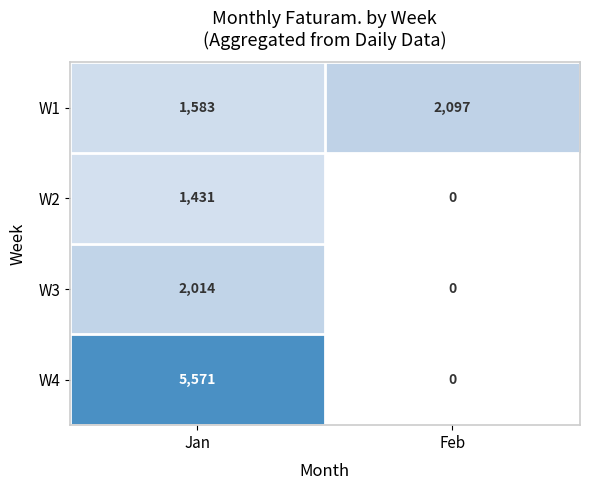

Is the value of W1 at Jan greater than the value of W3 at Feb?

Yes